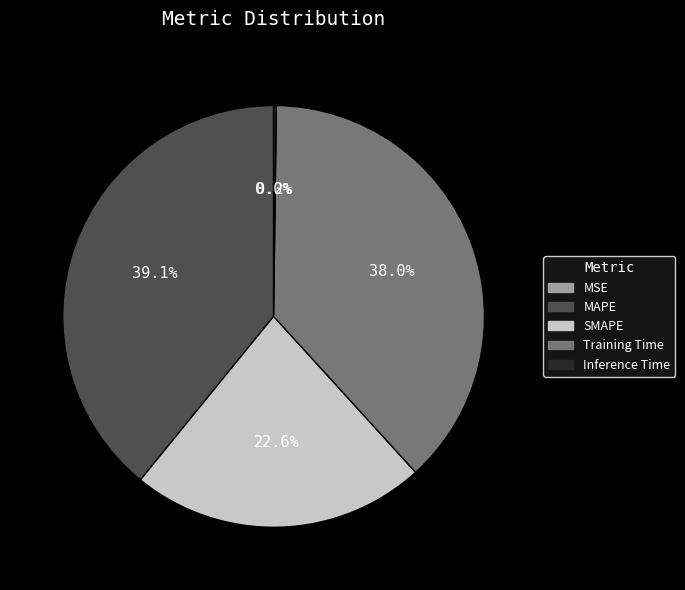

Which has a higher value, SMAPE or Inference Time?

SMAPE